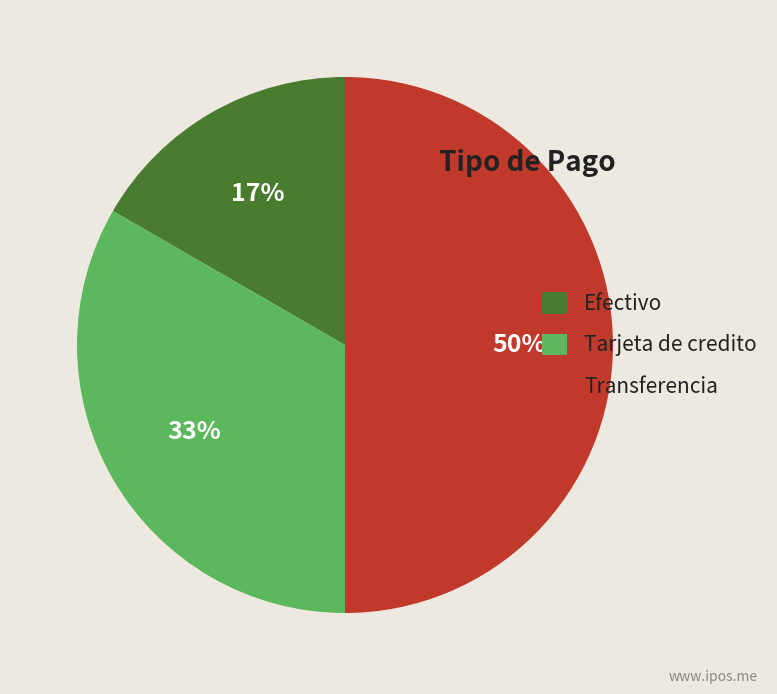

How many slices are in this pie chart?

3